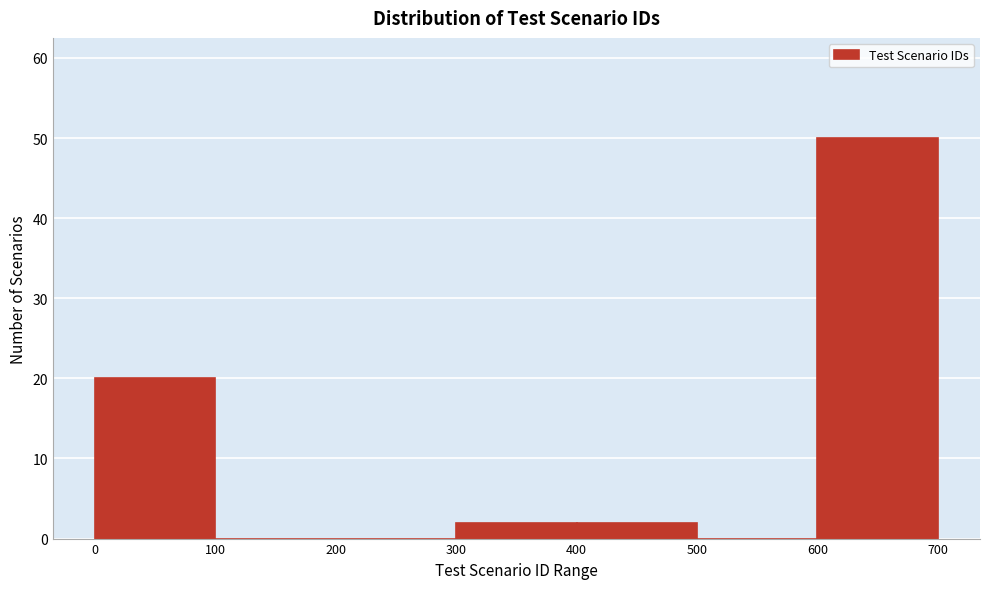

Which range on the x-axis has the tallest bar?

600 to 700